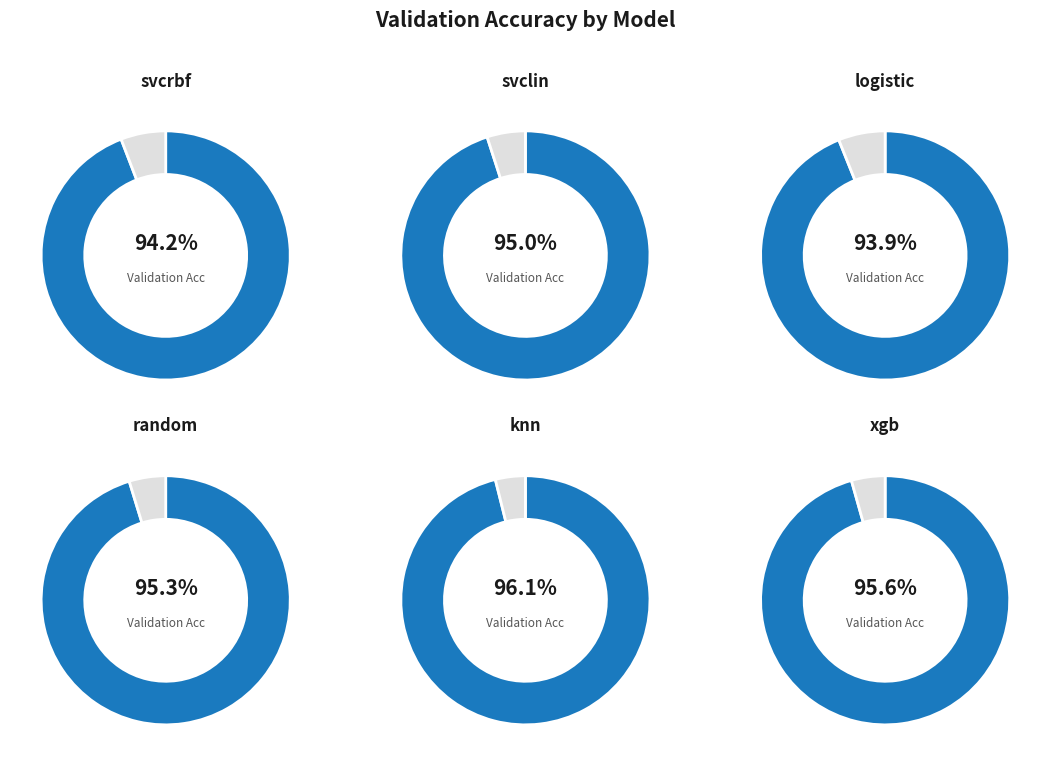

Which category has the smallest portion of the pie?

logistic